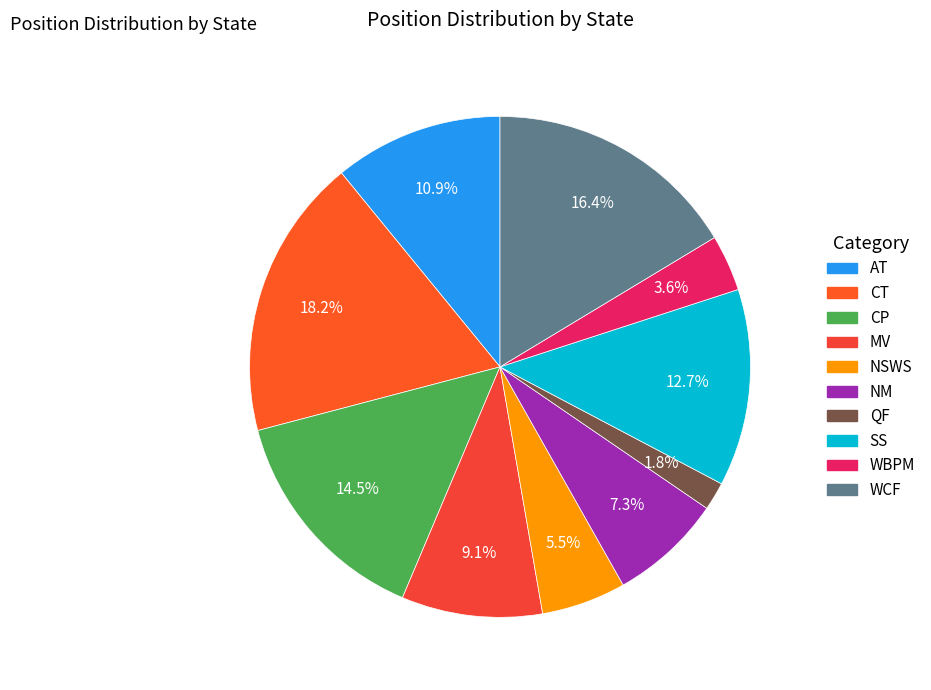

How many slices are in this pie chart?

10